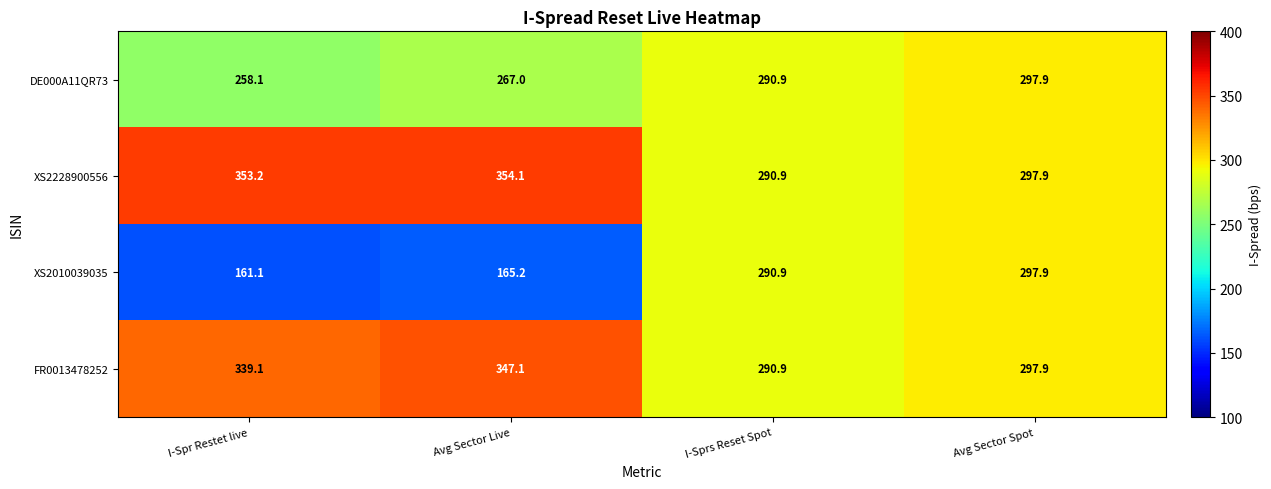

What is the total value across all series at I-Sprs Reset Spot?

1163.6